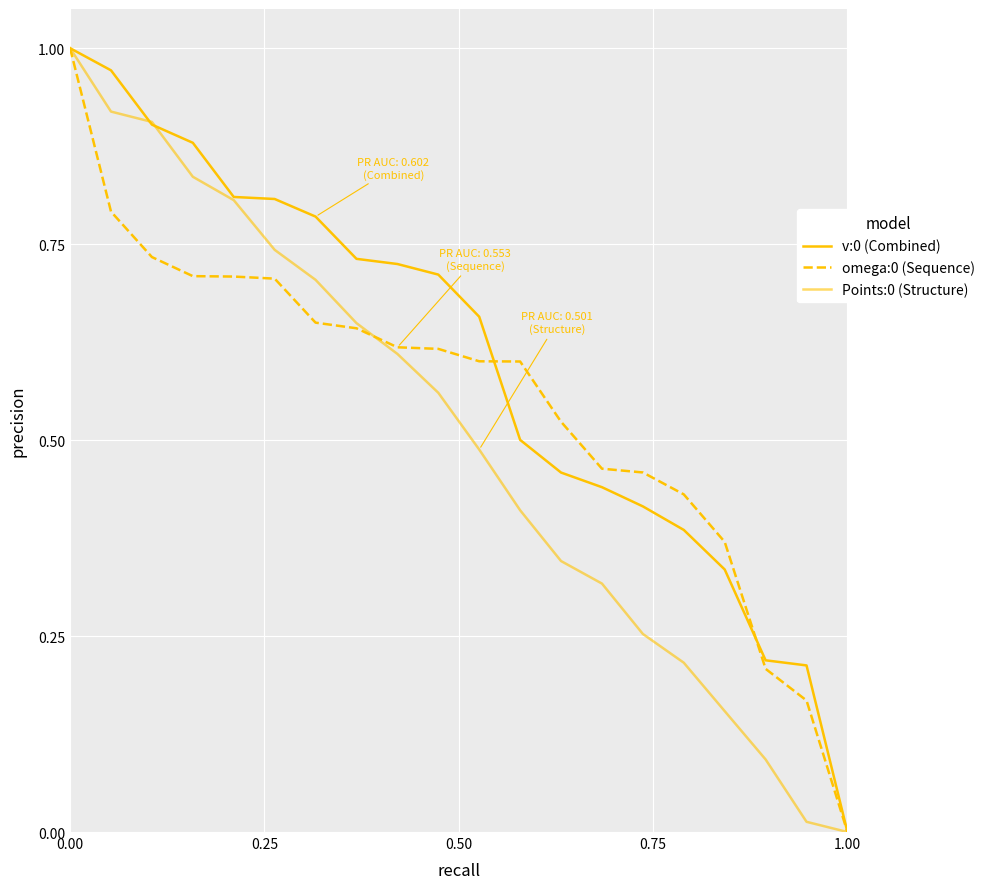

At how many categories does at least one series exceed 0?

19